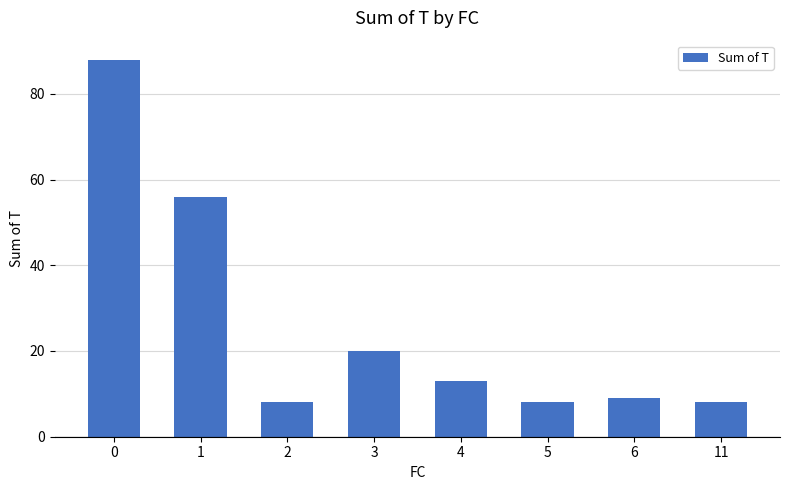

What is the smallest value displayed?

8